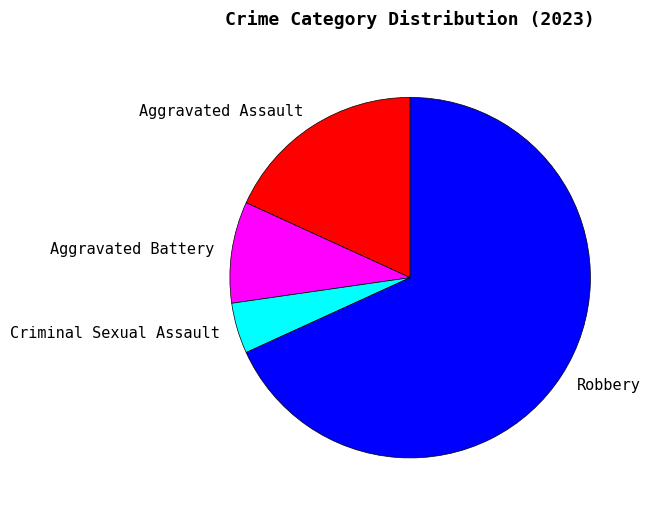

What is the majority slice?

Robbery